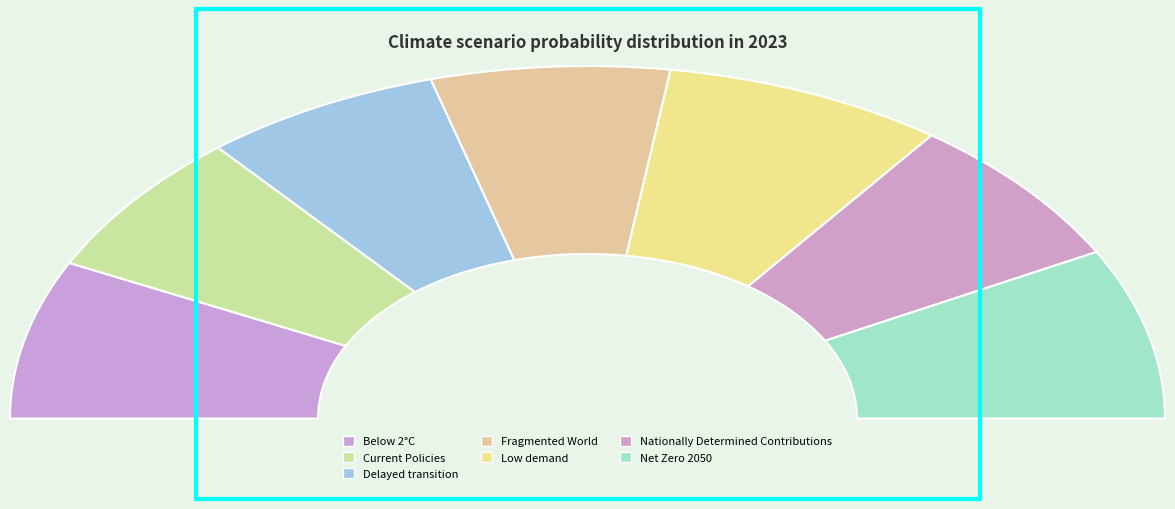

Between Low demand and Nationally Determined Contributions, which is larger?

Low demand